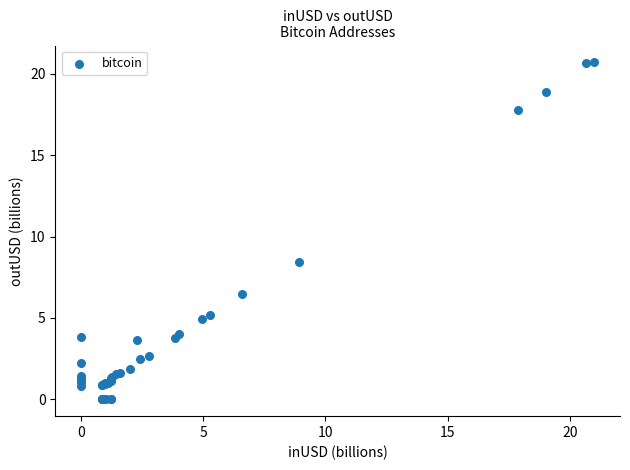

What Y value in the scatter plot is closest to 10?

8.5